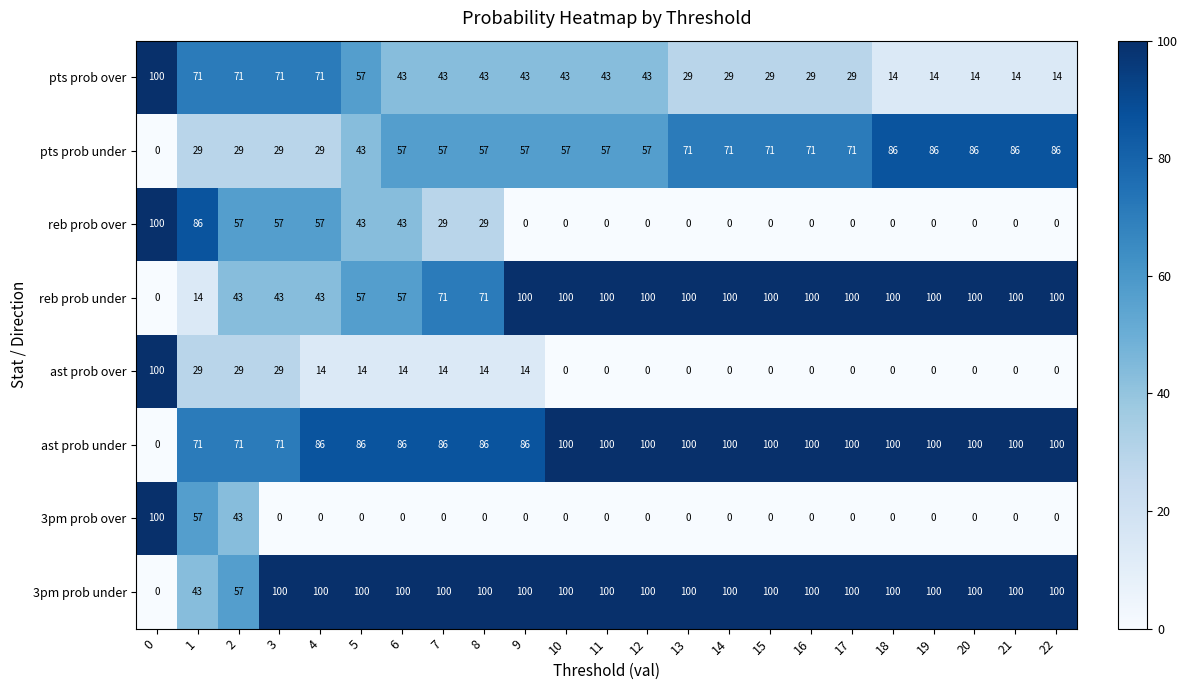

Which series has the largest total across all categories?

3pm prob under